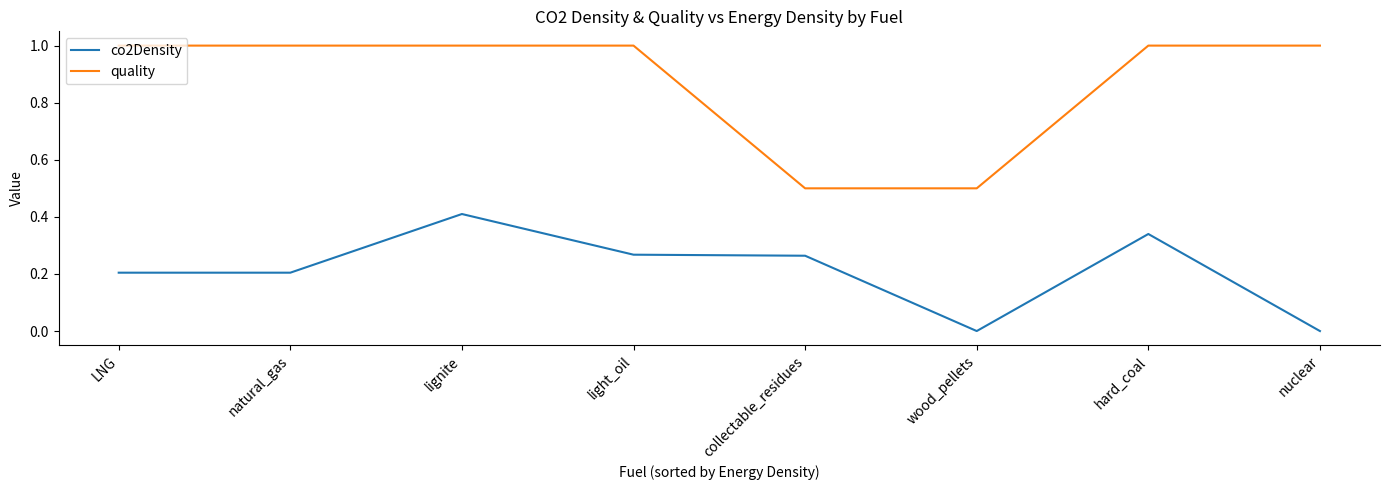

Rank the series by their maximum value, from highest to lowest.

quality, co2Density